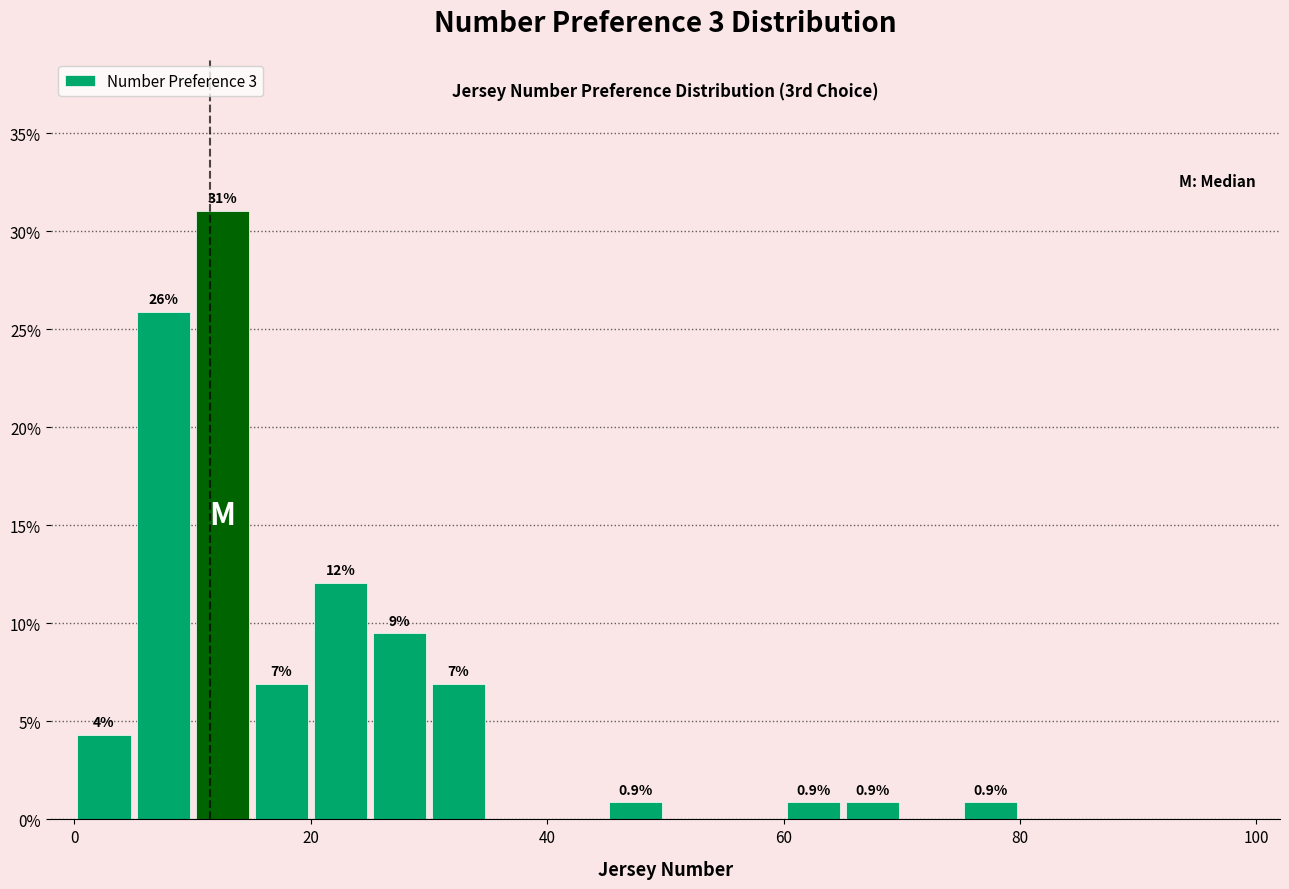

Read against the x-axis, roughly where is the centre of the tallest bar?

12